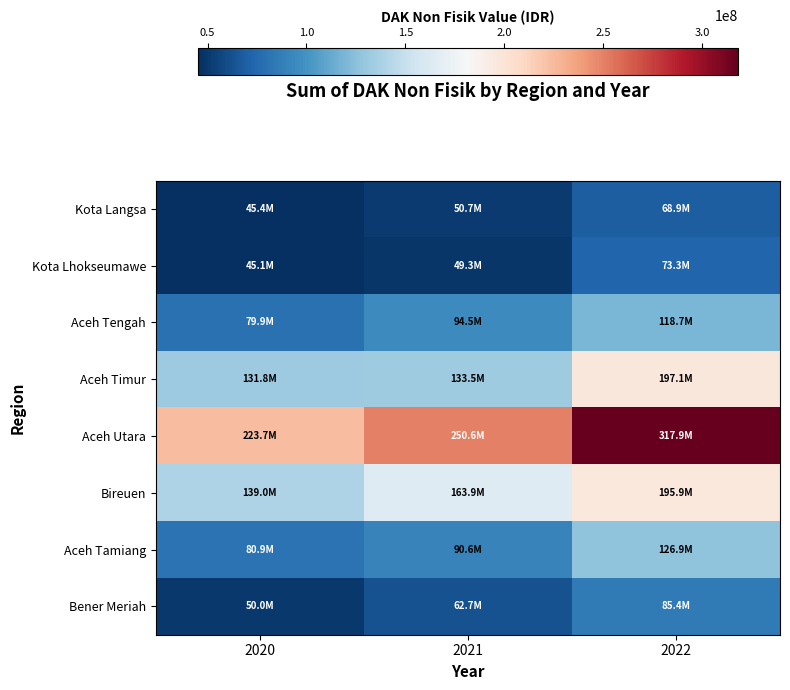

Reading left to right, what are all the values shown in this chart?

Kota Langsa: 2020=45388983	2021=50690738	2022=68859422
Kota Lhokseumawe: 2020=45138016	2021=49281321	2022=73284392
Aceh Tengah: 2020=79873200	2021=94458493	2022=118741603
Aceh Timur: 2020=131817763	2021=133455890	2022=197116247
Aceh Utara: 2020=223703979	2021=250642115	2022=317886554
Bireuen: 2020=139002962	2021=163903764	2022=195917014
Aceh Tamiang: 2020=80888950	2021=90620320	2022=126877245
Bener Meriah: 2020=50011090	2021=62679782	2022=85410825